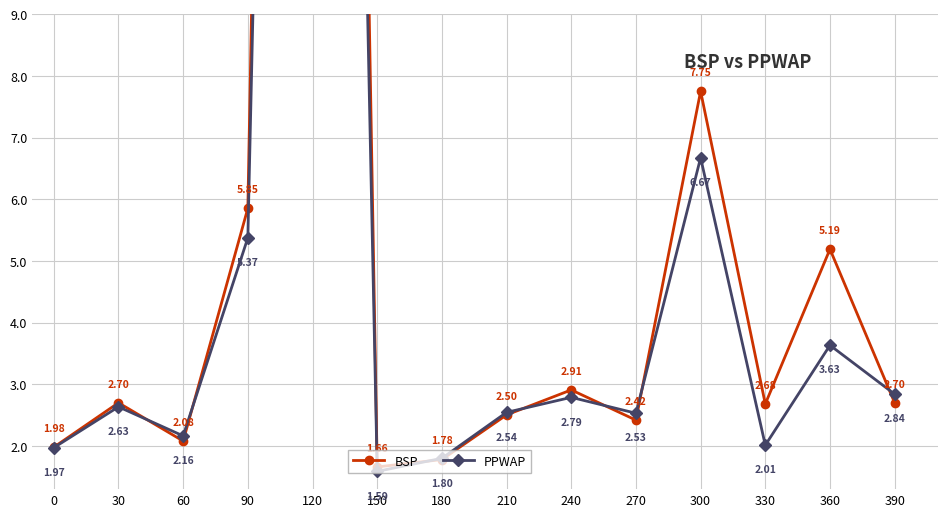

What is the value of the PPWAP point at the 9th from the left?

2.8